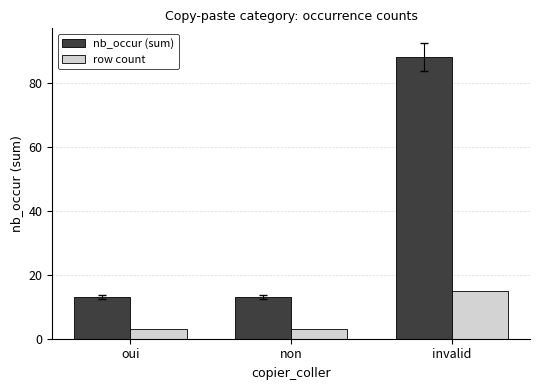

Which series changed the most between oui and invalid?

nb_occur (sum)